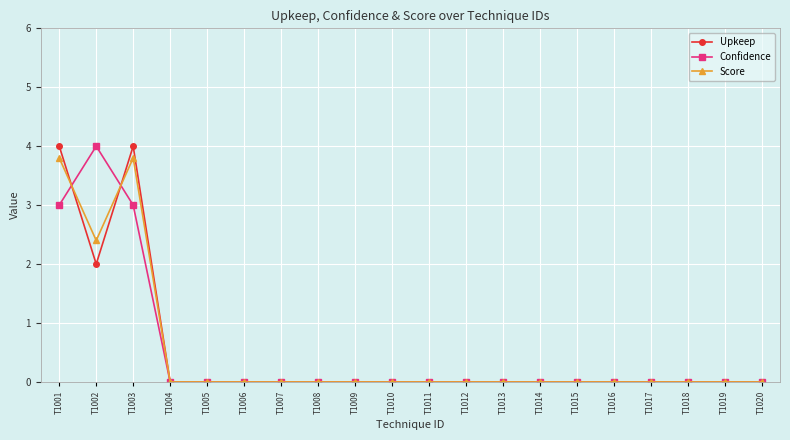

At which label does Confidence reach its peak?

T1002